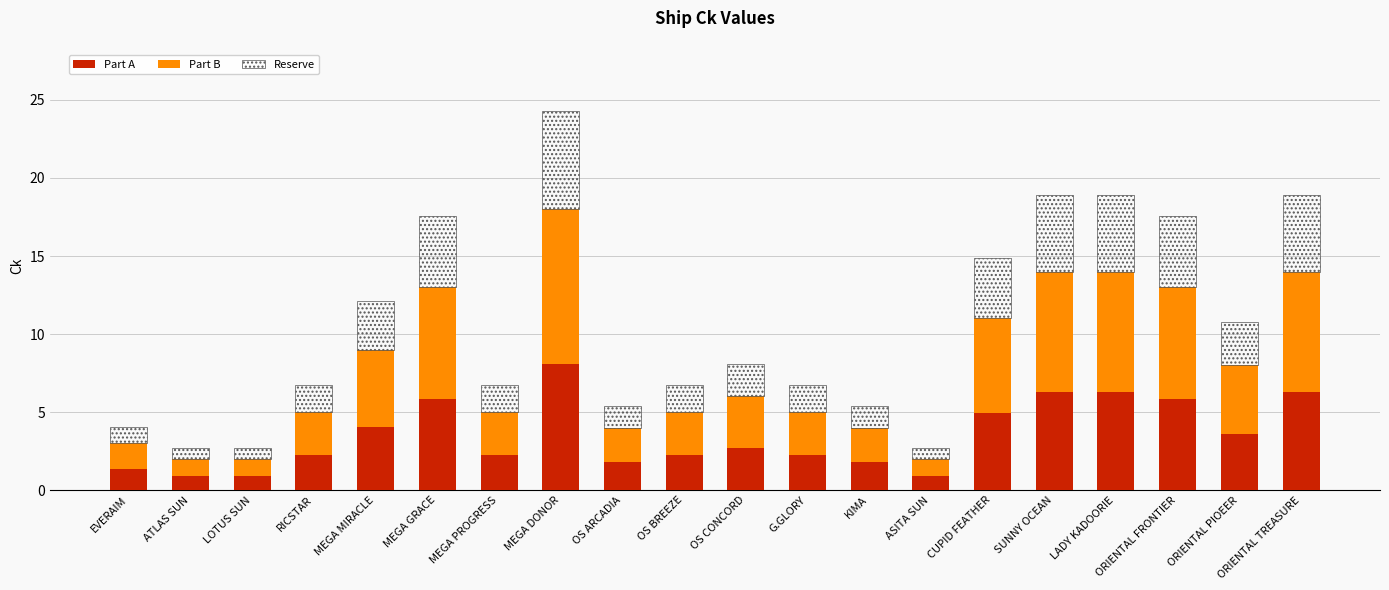

Is it true that Part A equals 1.8 at KIMA?

True